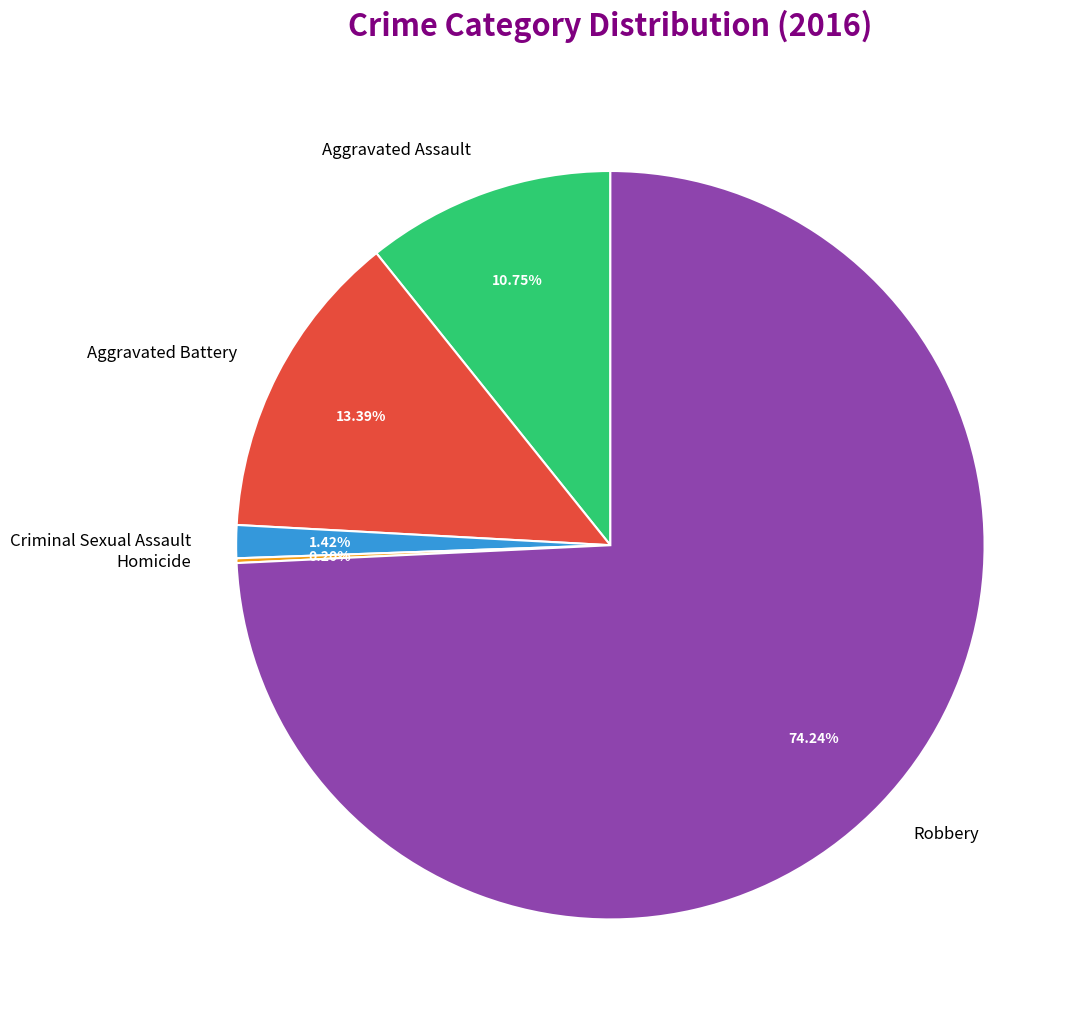

Is the sum of Criminal Sexual Assault and Aggravated Assault greater than half?

No